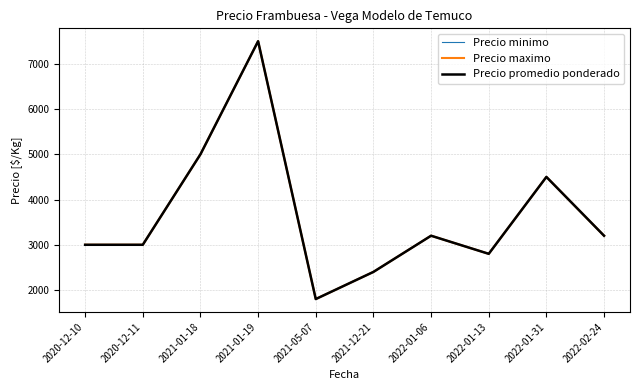

At which label does Precio maximo reach its minimum?

2021-05-07